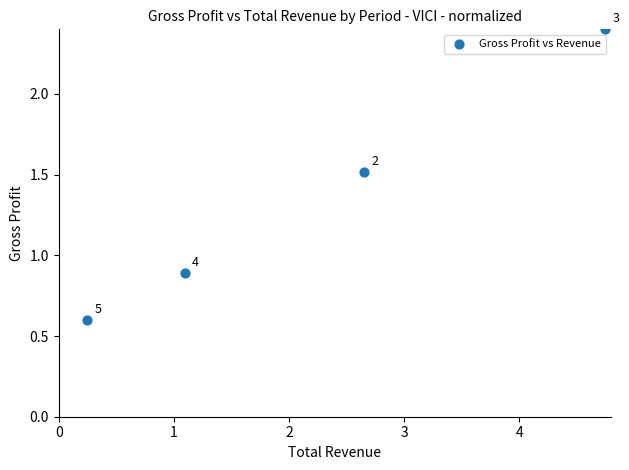

What is the average X value?

2.2